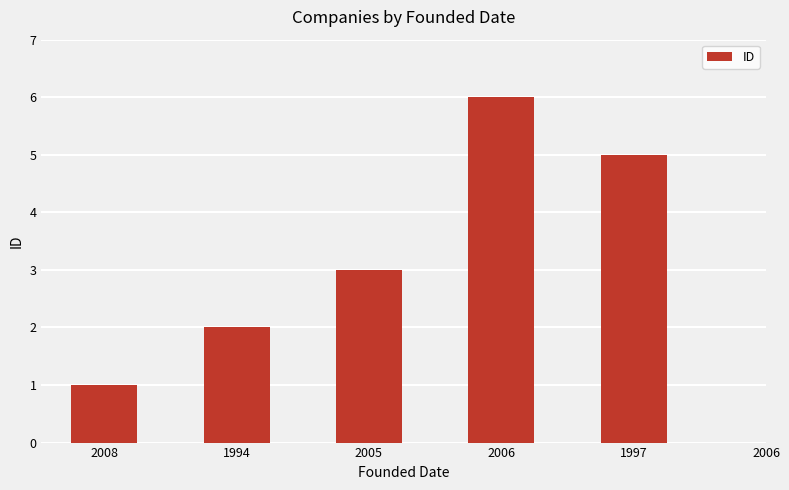

What is the label of the 3rd bar from the right?

2006